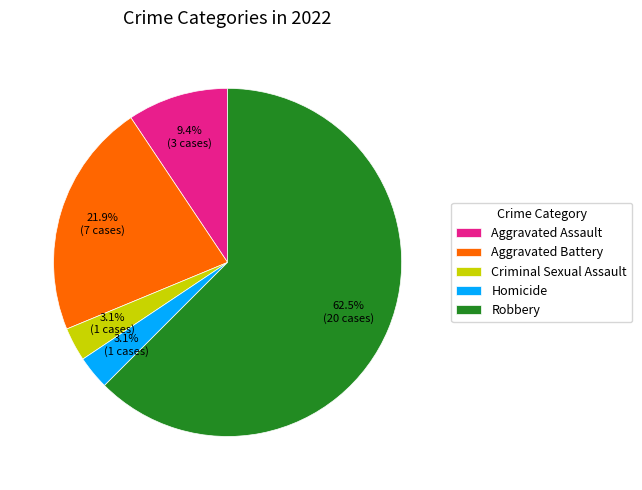

Between Aggravated Battery and Robbery, which is larger?

Robbery